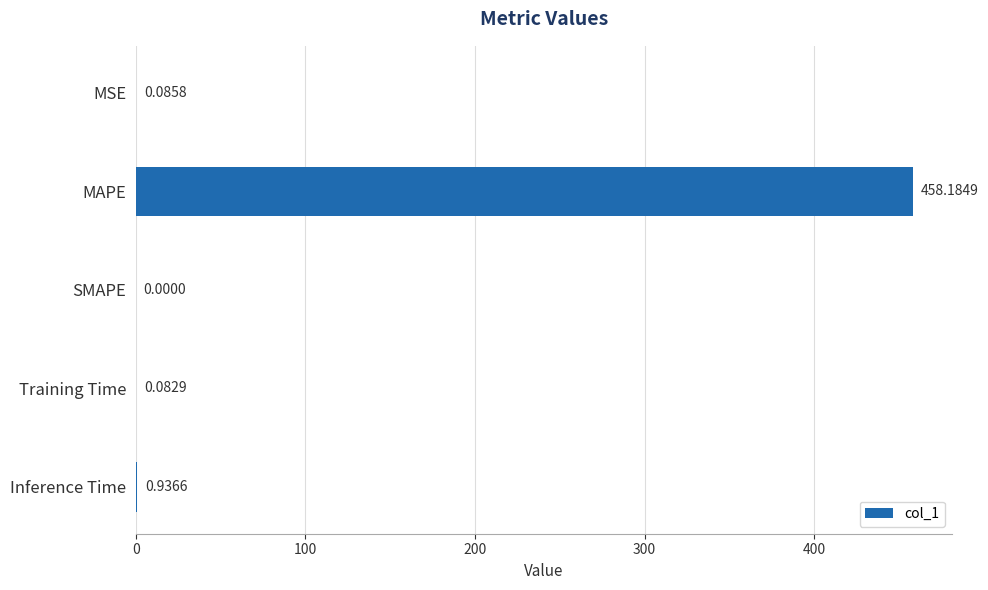

What is the sum of all values?

459.3